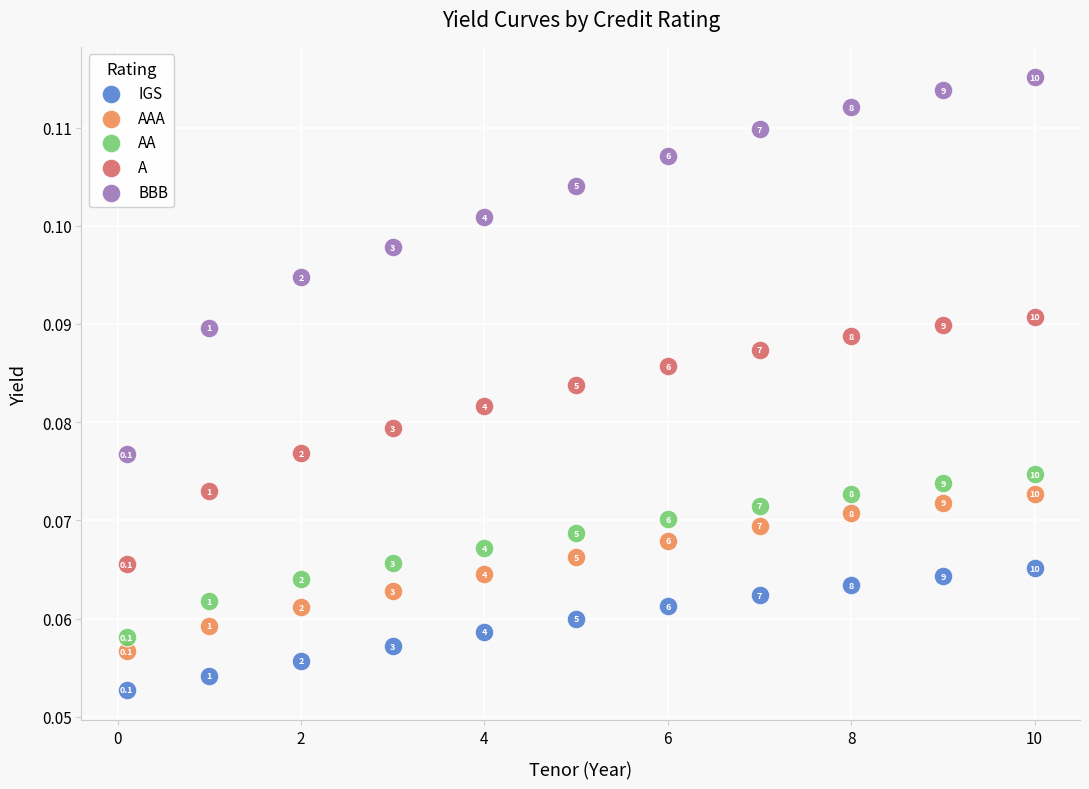

Which series has the widest spread of Y values?

BBB